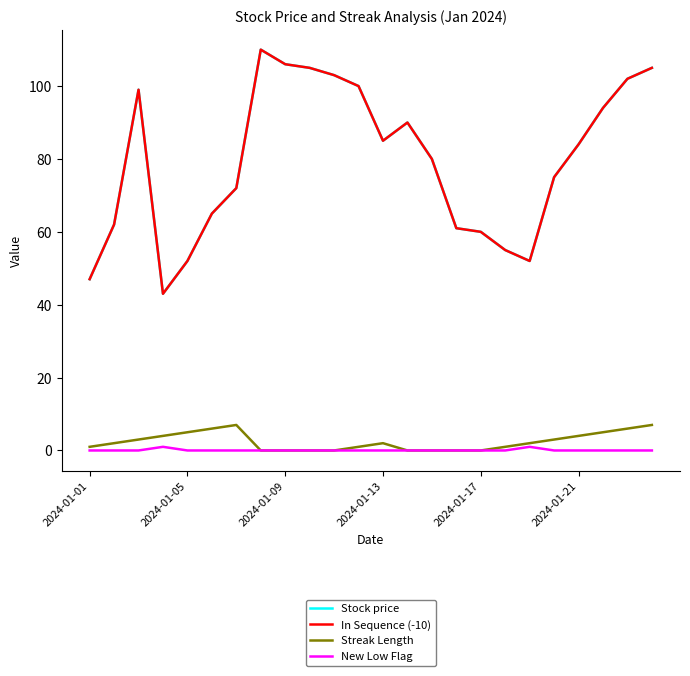

Does the chart display data point markers on the line(s)?

No